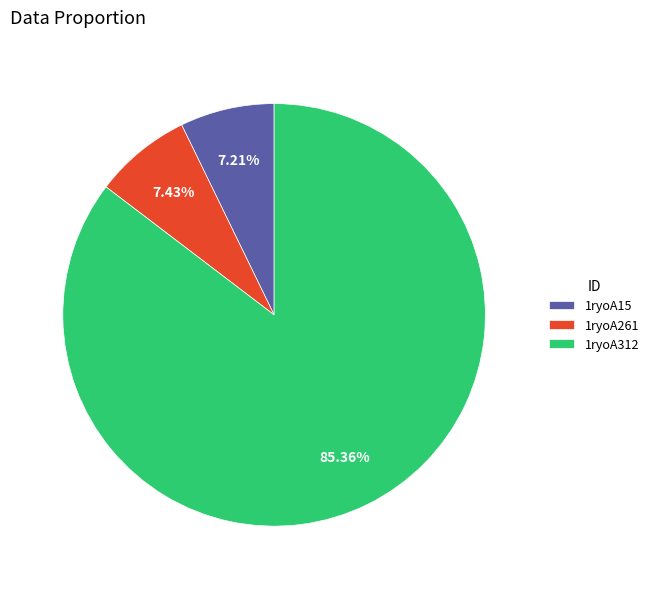

Approximately how many times larger is the value at 1ryoA312 compared to 1ryoA261?

11.5